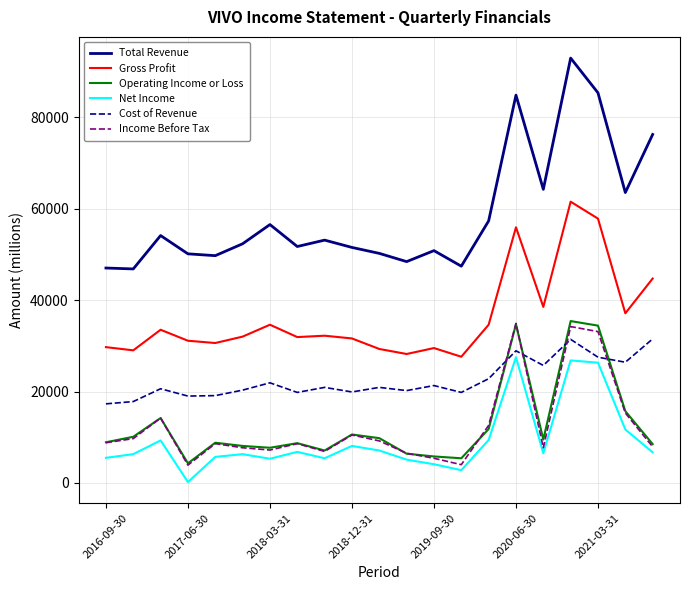

What is the maximum value shown in the chart?

92900